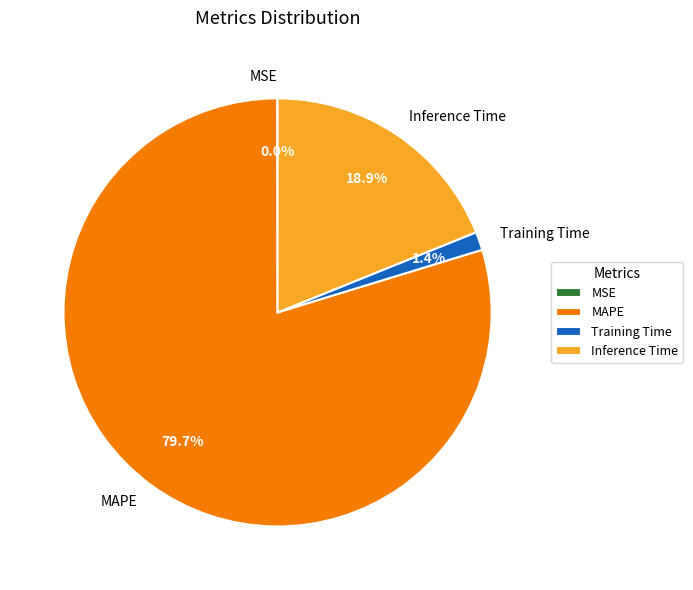

Which category has the biggest portion of the pie?

MAPE